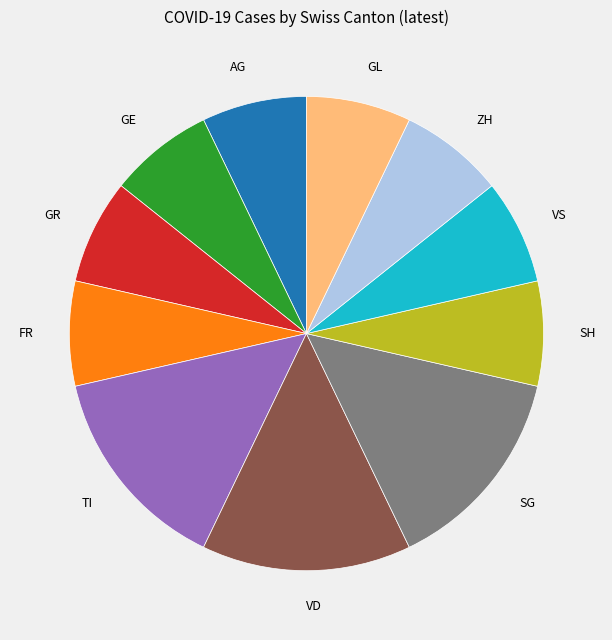

How many slices are in this pie chart?

11